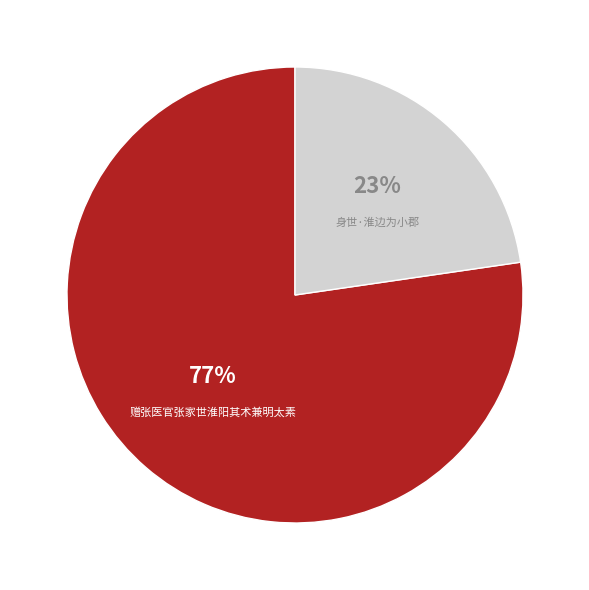

Is there any slice that represents more than half of the pie?

Yes